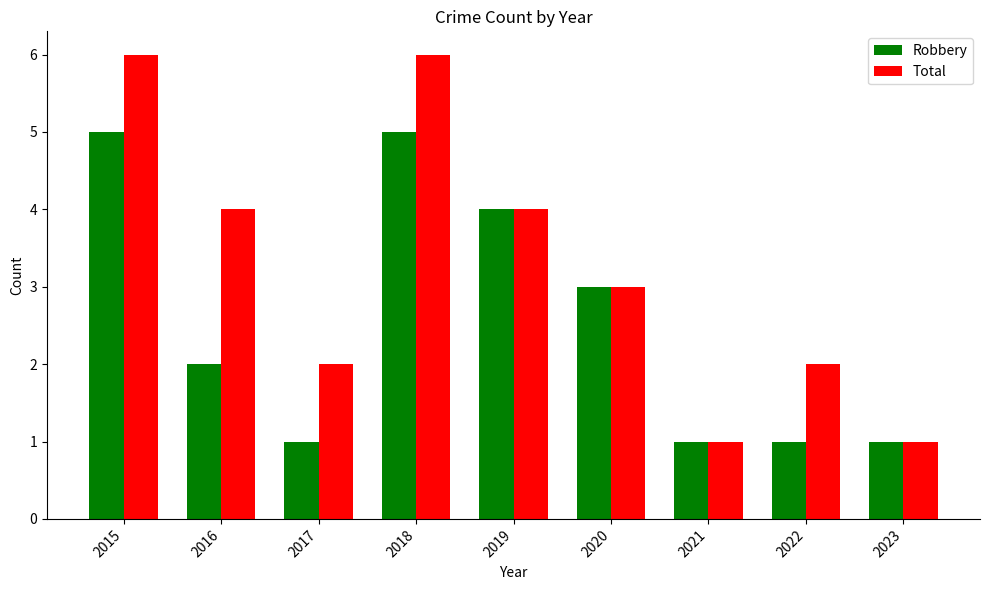

Which series has the largest total across all categories?

Total